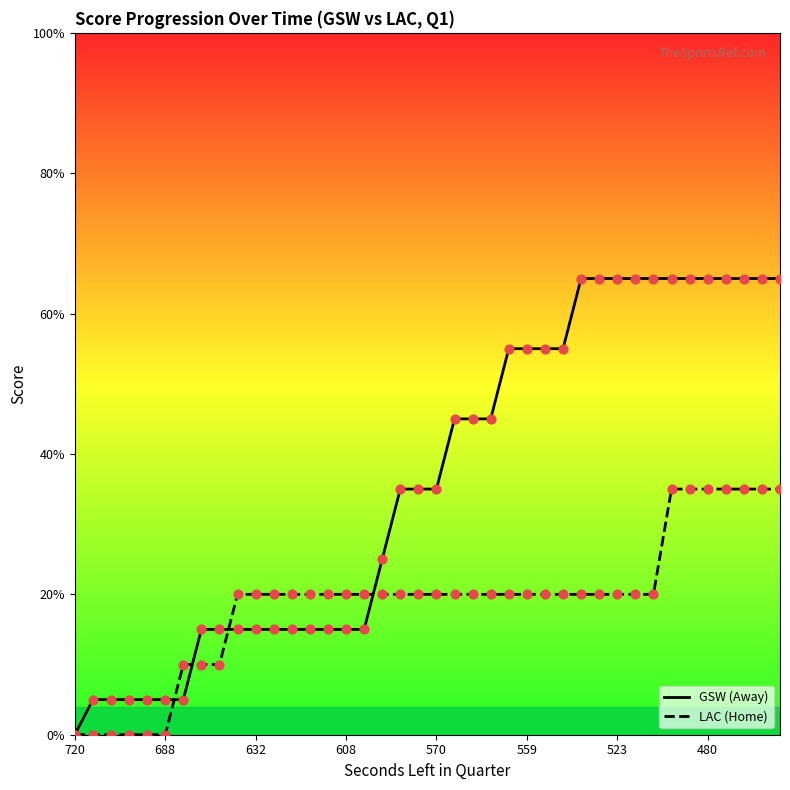

Which series reaches the minimum Y coordinate?

GSW (Away)